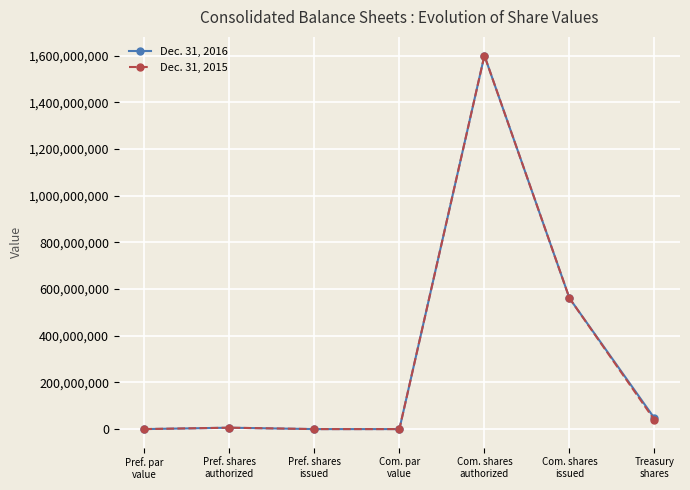

What is the maximum value shown in the chart?

1600000000